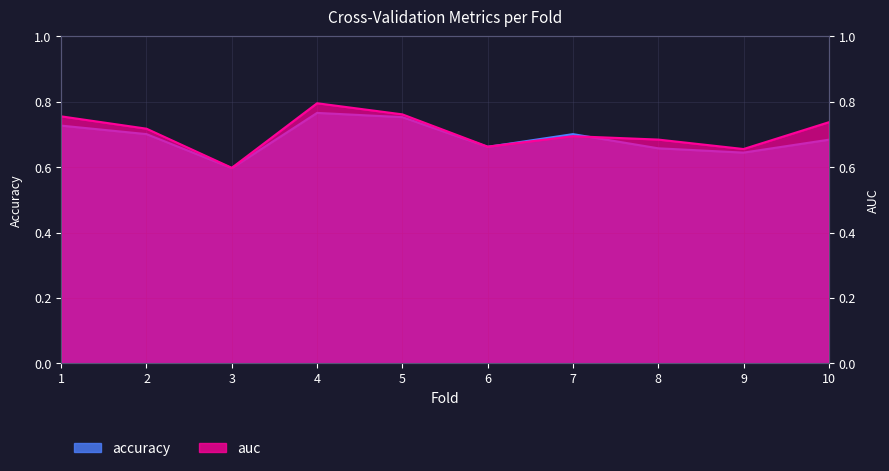

After their last crossing, which series has the higher values: auc or accuracy?

auc